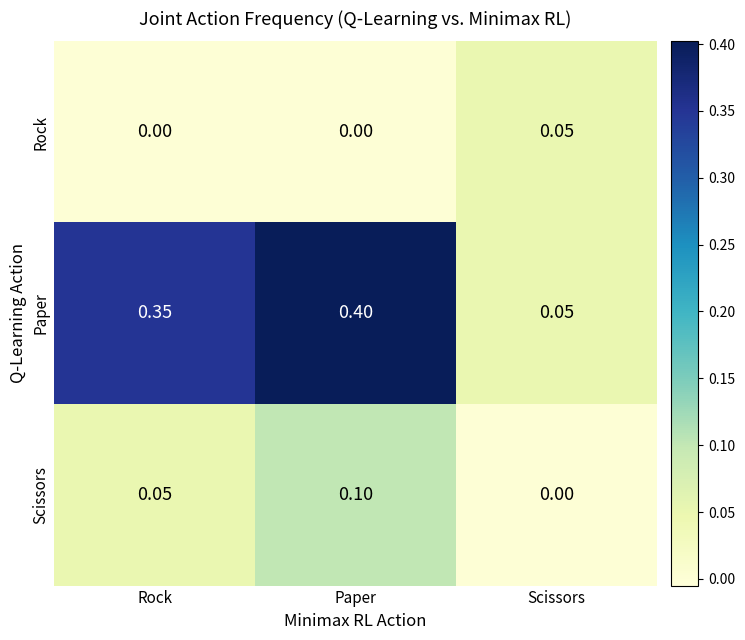

At which label does Paper reach its peak?

Paper